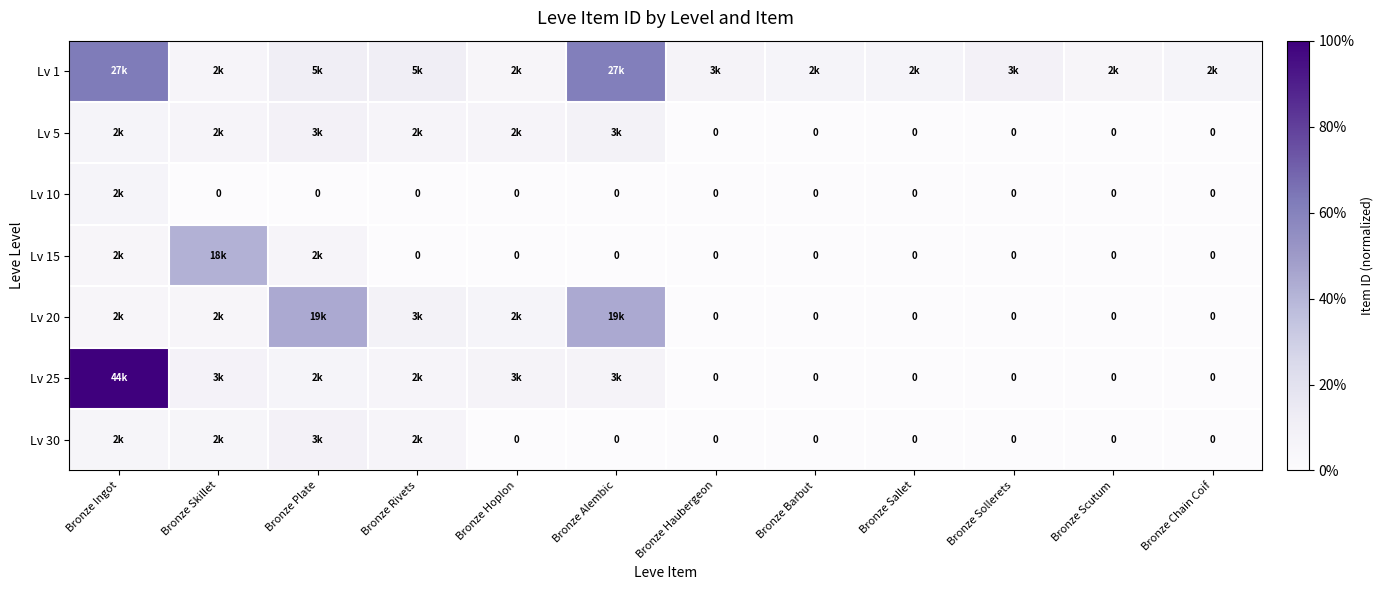

Which series has the widest spread of values?

Lv 25